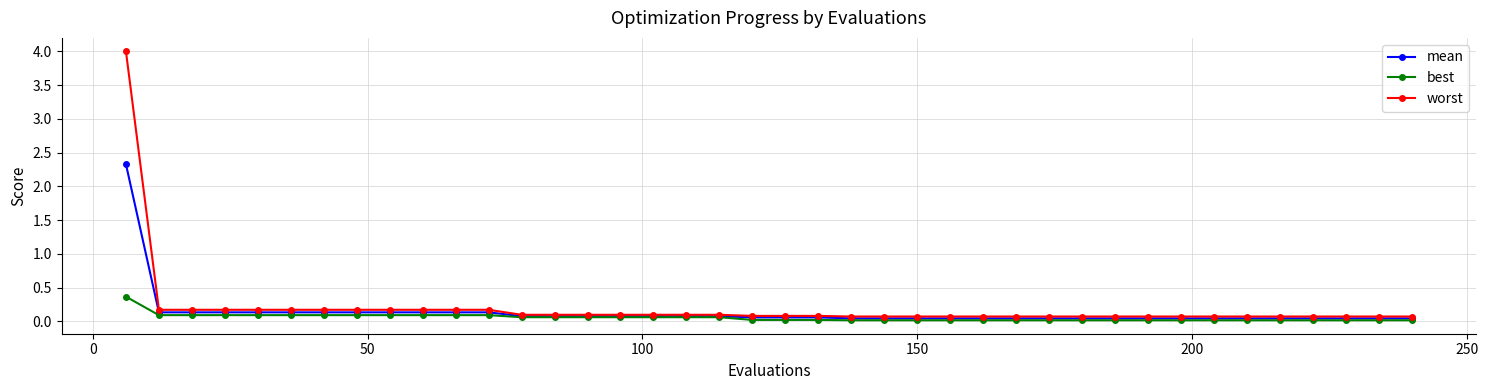

List the series in order of their peak value, highest first.

worst, mean, best